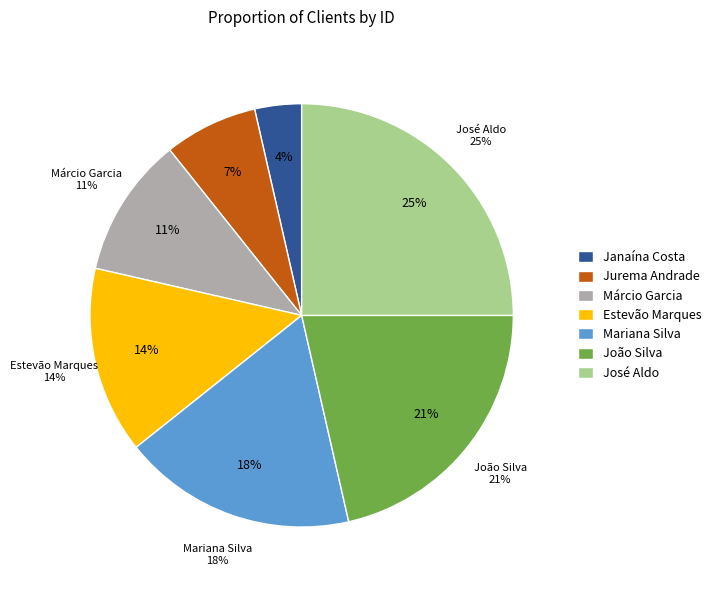

To the nearest percent, what is the difference between the largest and smallest slice percentages?

21%